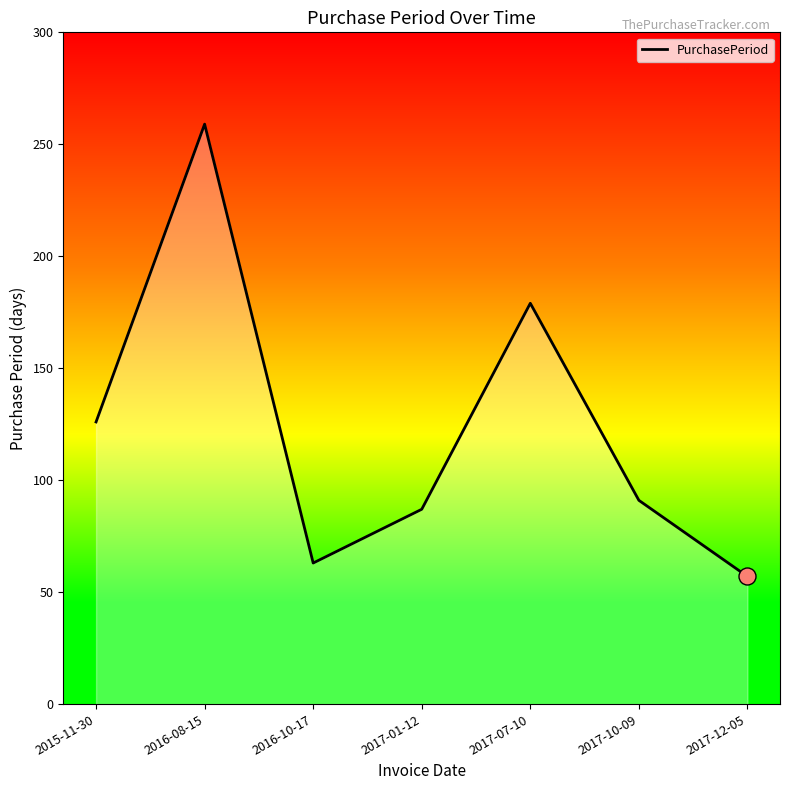

What is the change in value from 2016-10-17 to 2017-07-10?

+116